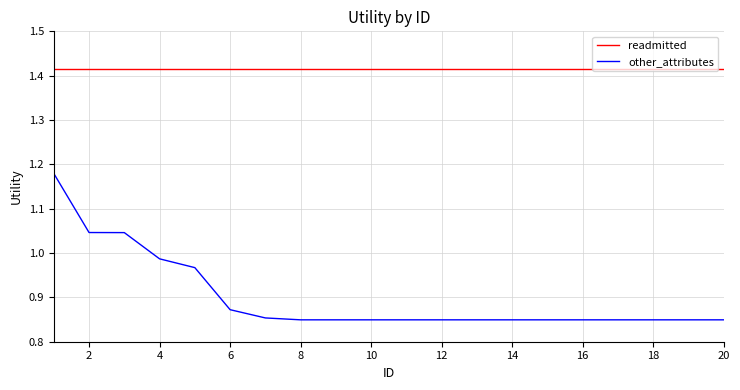

Which series has the largest range (max minus min)?

other_attributes